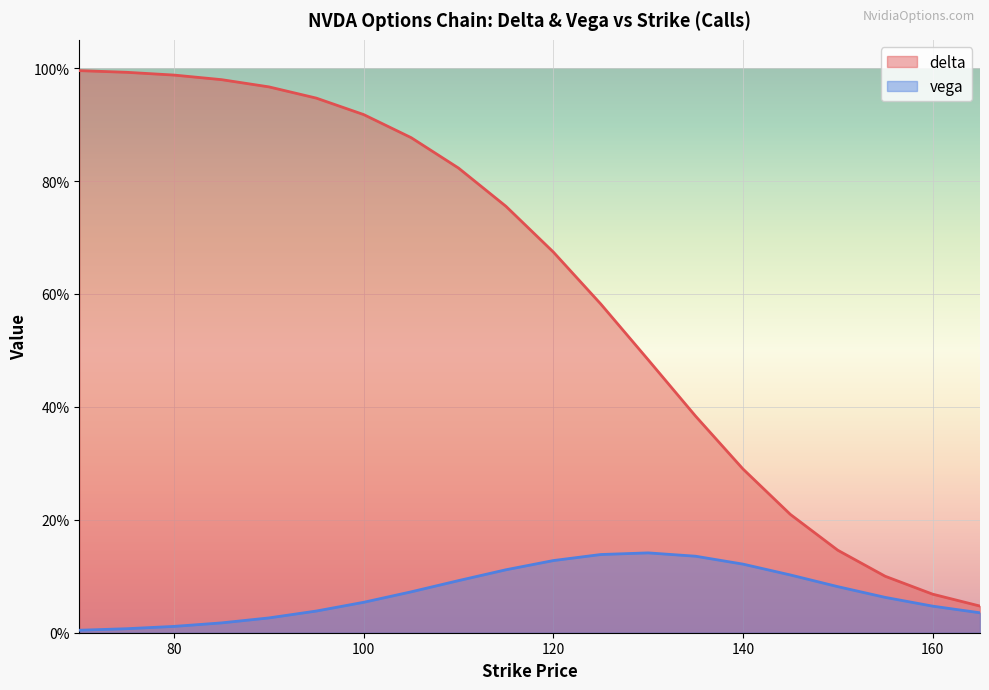

Between 115 and 70, which is larger?

70